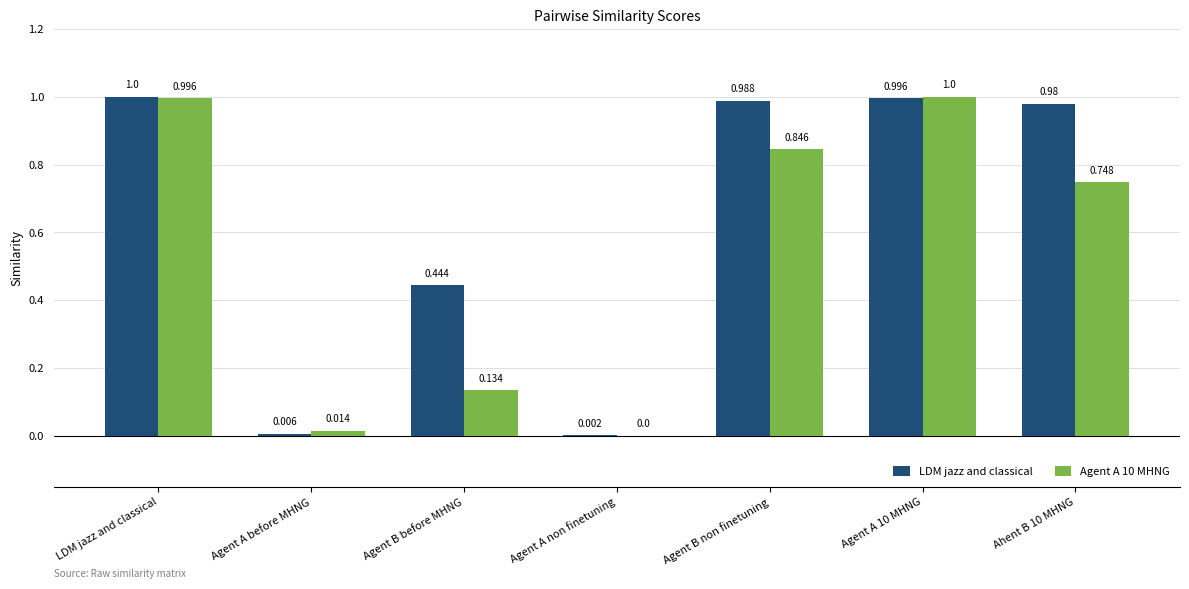

What is the sum of all Agent A 10 MHNG values?

3.7